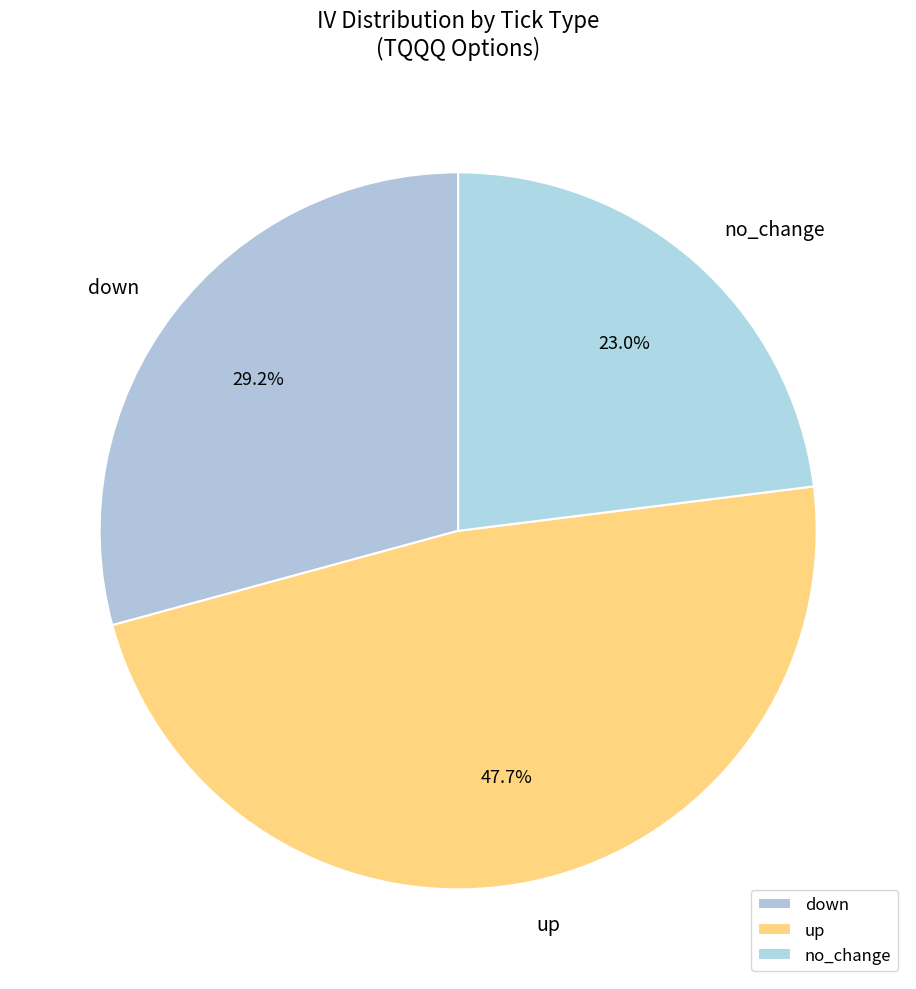

How many segments does this pie chart have?

3